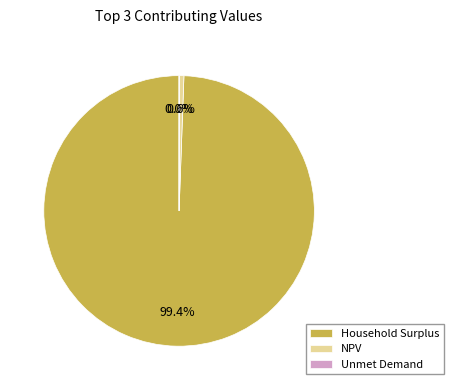

What is the majority slice?

Household Surplus